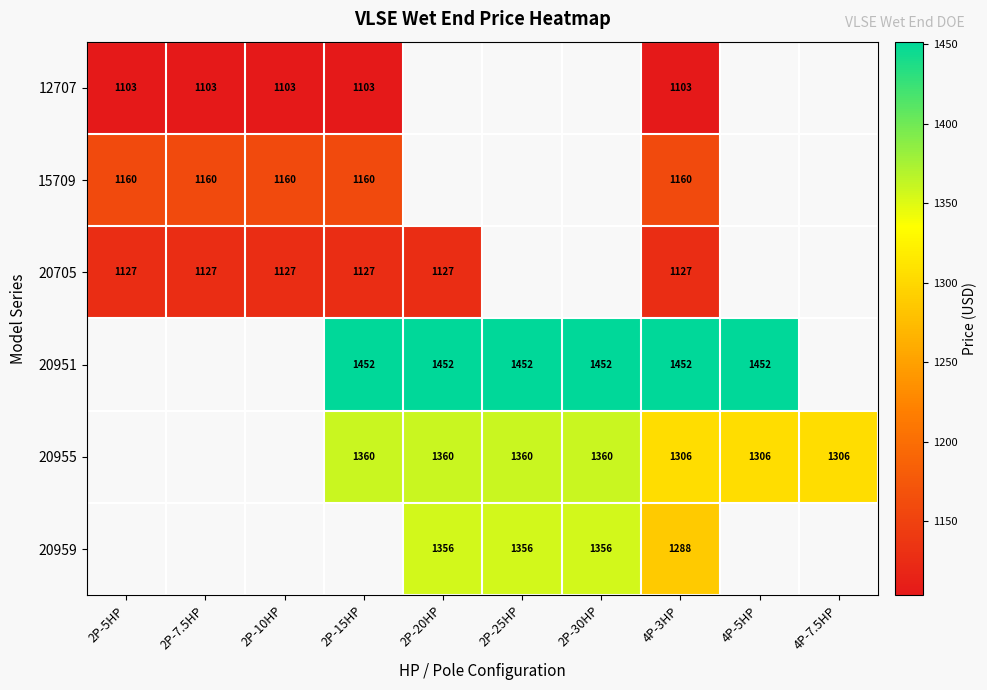

True or false: 15709 has a value of 1920.0 at 2P-15HP.

False